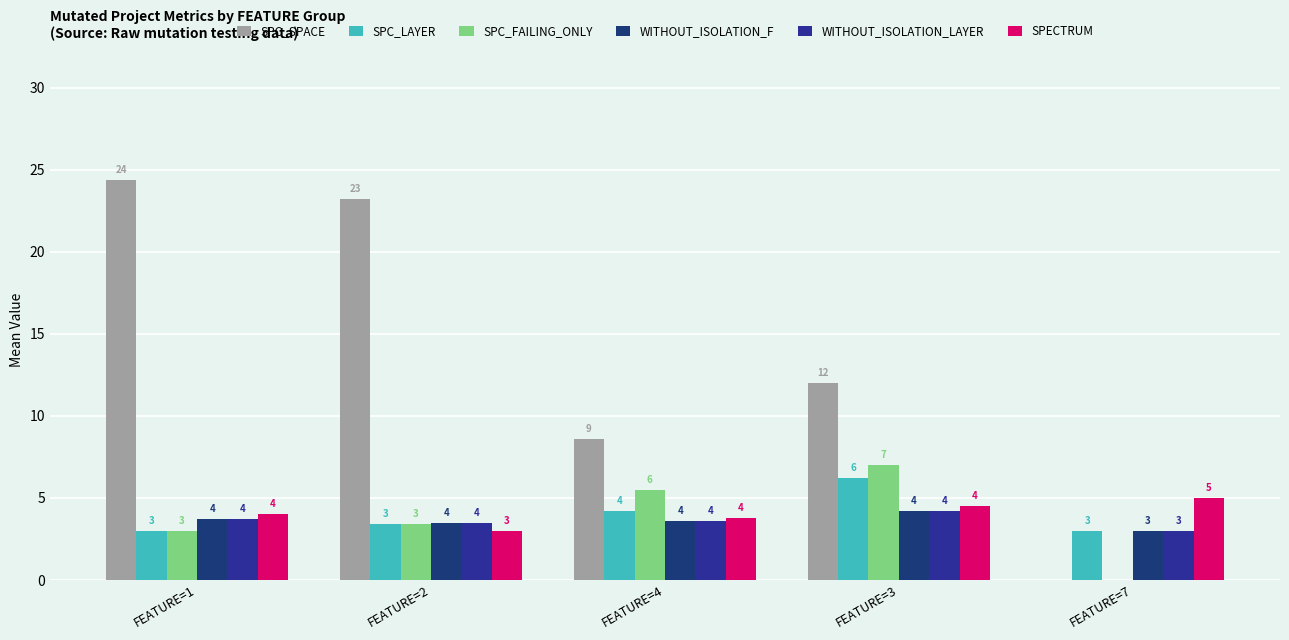

What is the value of the SPC_FAILING_ONLY bar at the 2nd from the left?

3.4